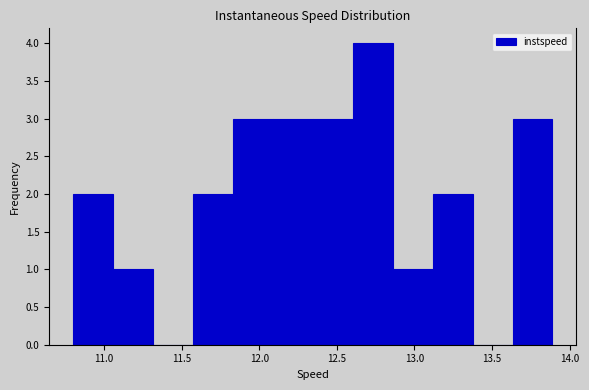

What is the height of the bar covering 10.80 to 11.05 on the x-axis? Neither the bar edges nor the heights are printed on the chart, so give them approximately, as read against the axes.

2